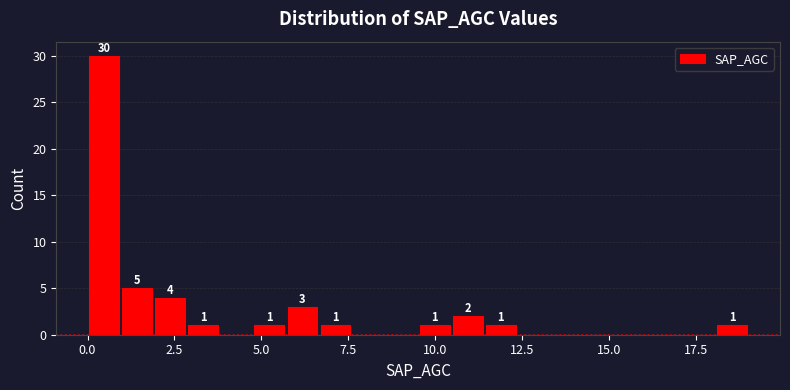

Read against the x-axis, roughly where is the centre of the tallest bar?

0.5